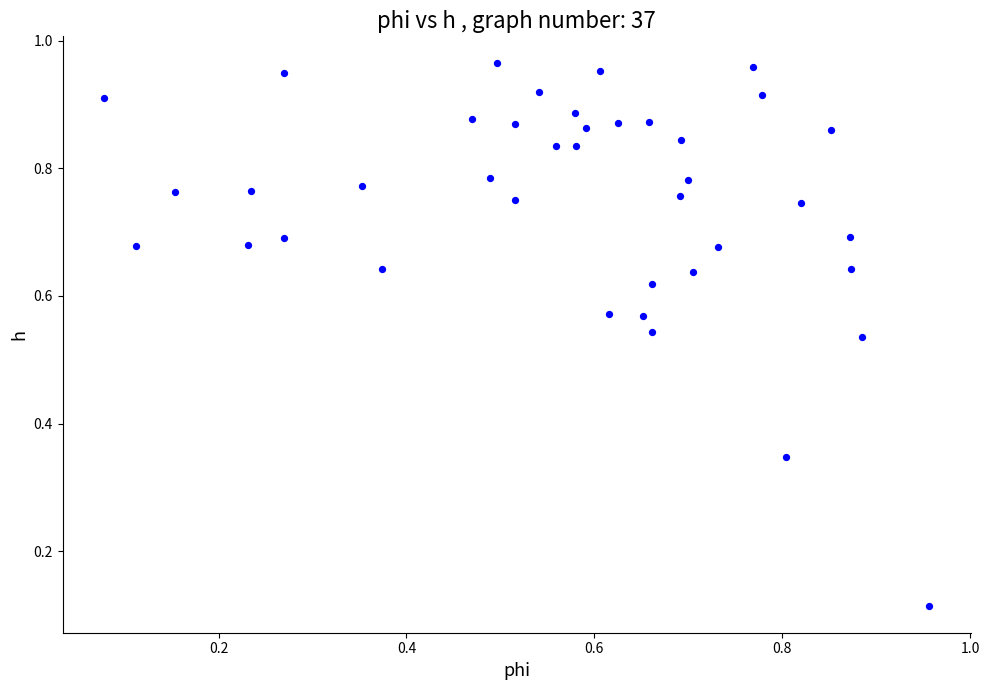

How many points are shown in the scatter plot?

40